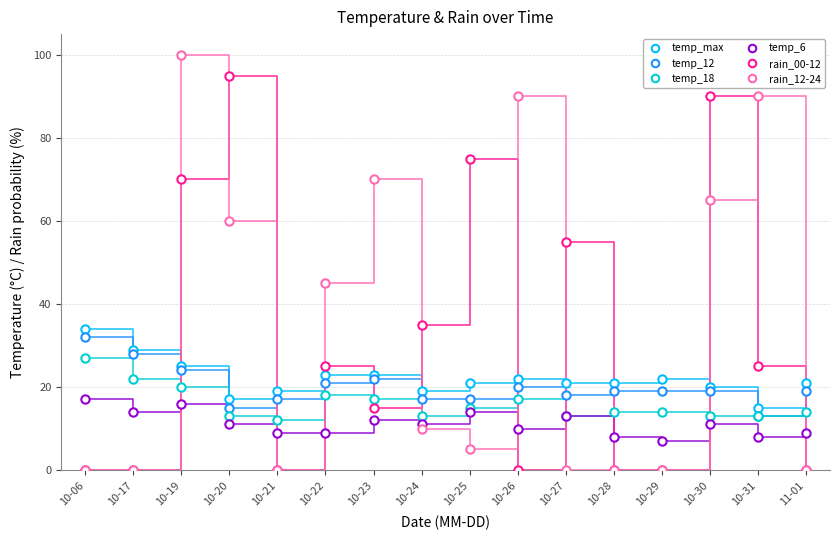

What is the label of the 16th point from the right?

10-06